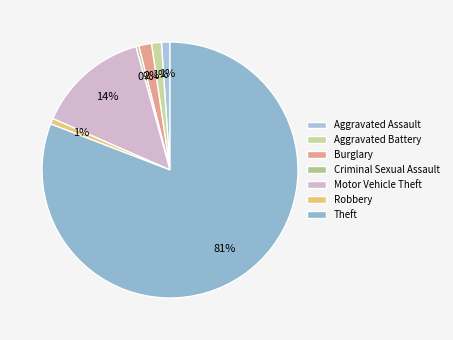

Which category has the biggest portion of the pie?

Theft